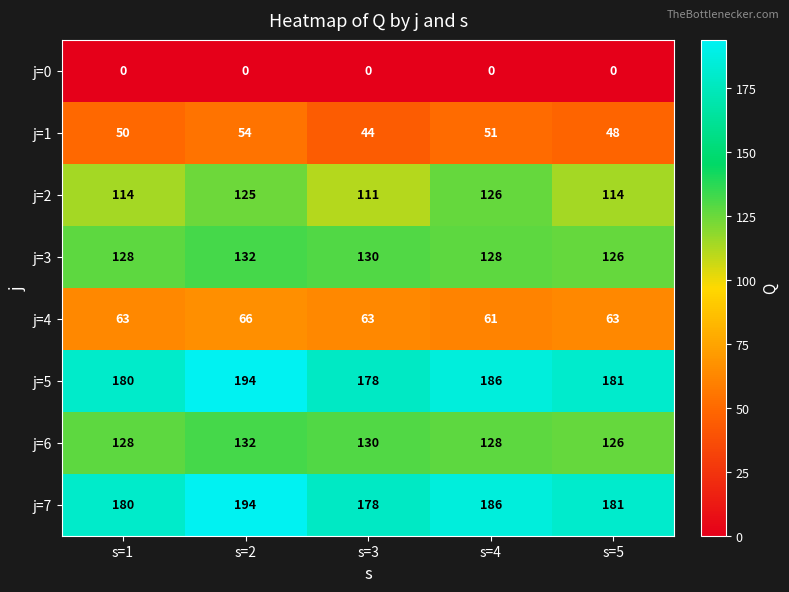

What is the total value across all series at s=4?

866